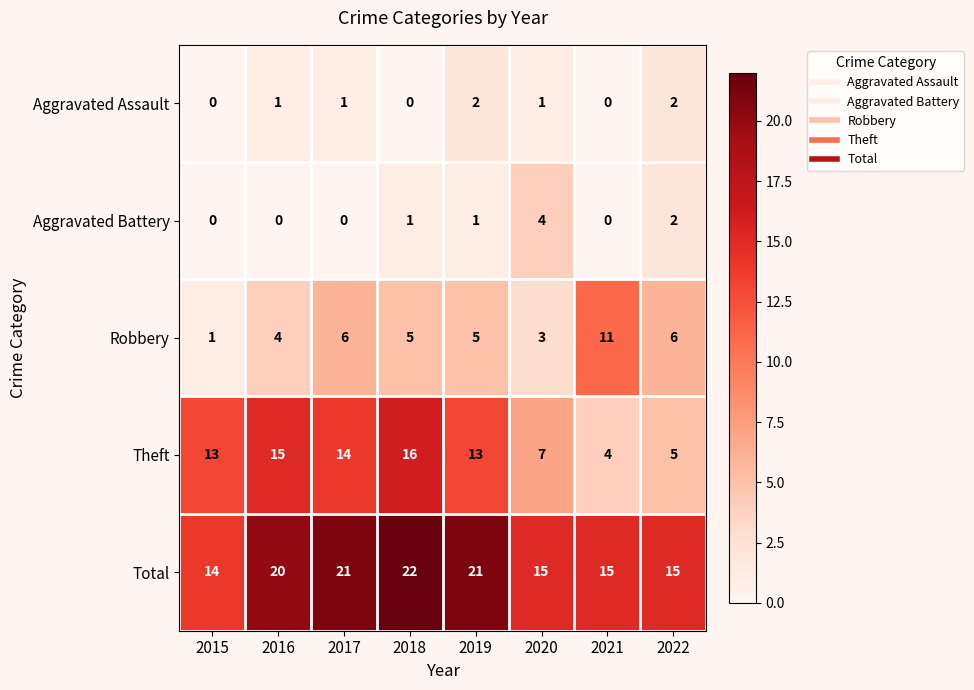

The Robbery series shows 2 at 2017. True or false?

False